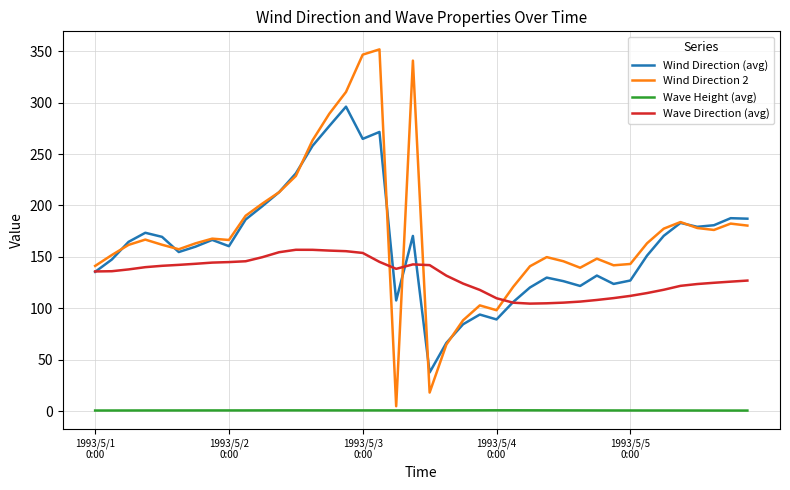

Which series has the widest spread of values?

Wind Direction 2